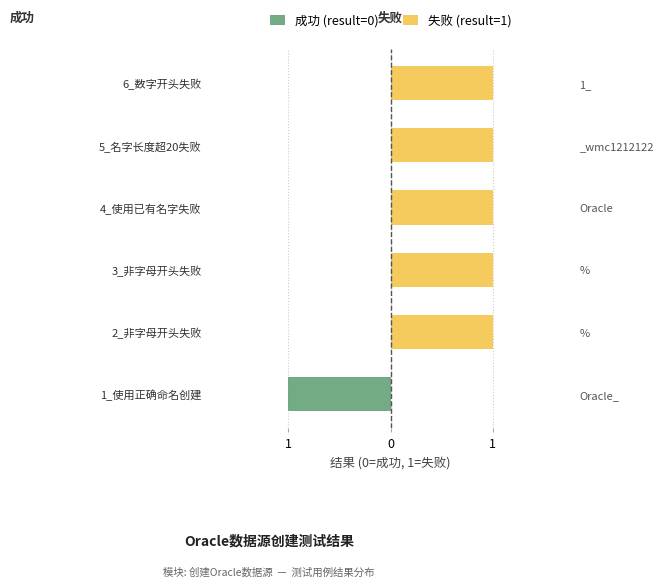

How many values in the 失败 (result=1) series are below 1?

1